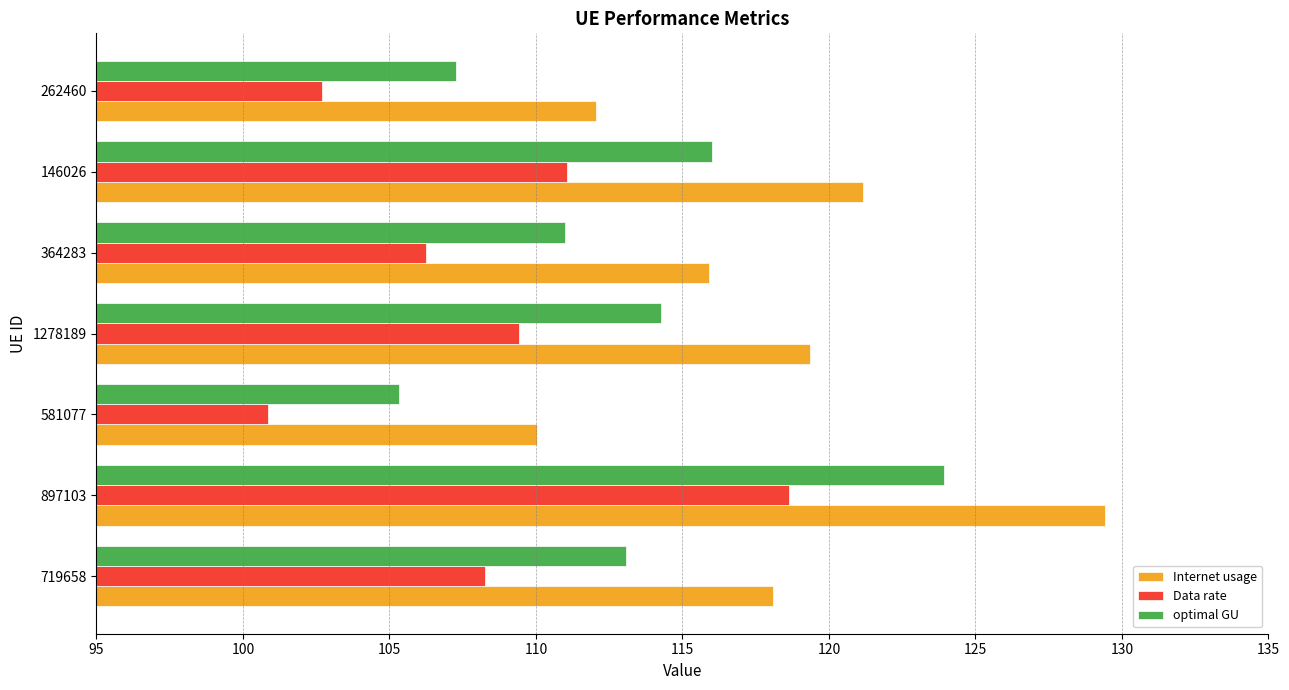

Rank the series by their average value, from highest to lowest.

Internet usage, optimal GU, Data rate